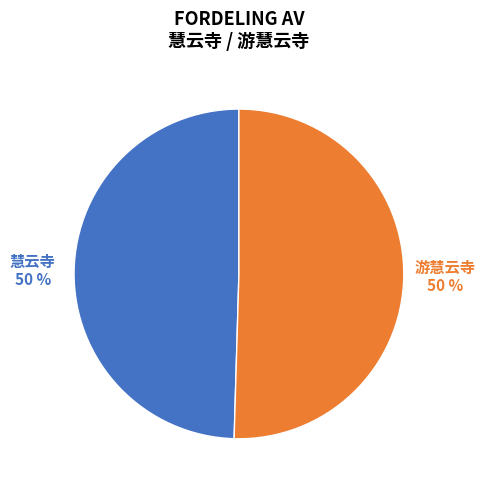

True or false: 慧云寺 accounts for 50% of the total.

True